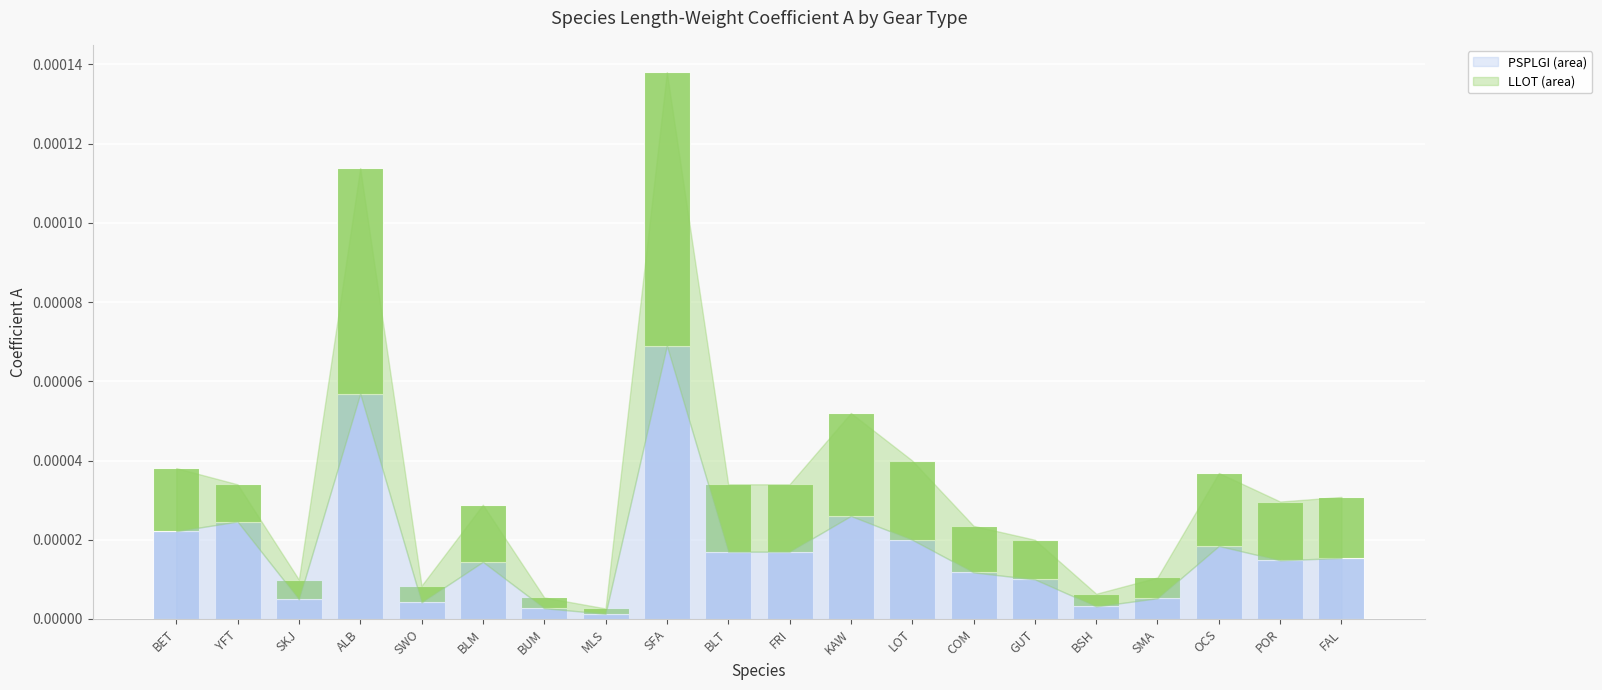

At which category is the sum across all series the highest?

SFA